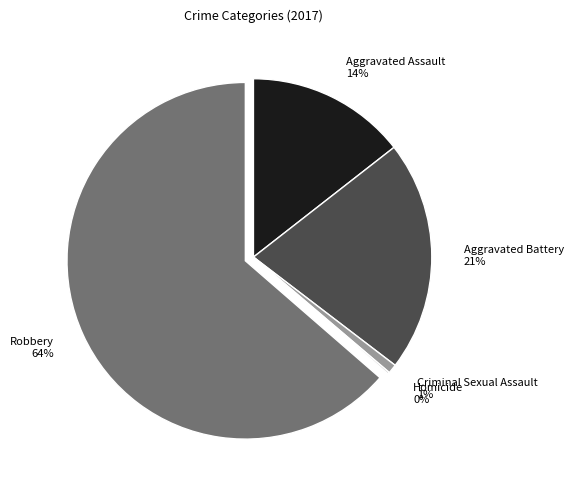

True or false: Criminal Sexual Assault 1% accounts for 1% of the total.

True